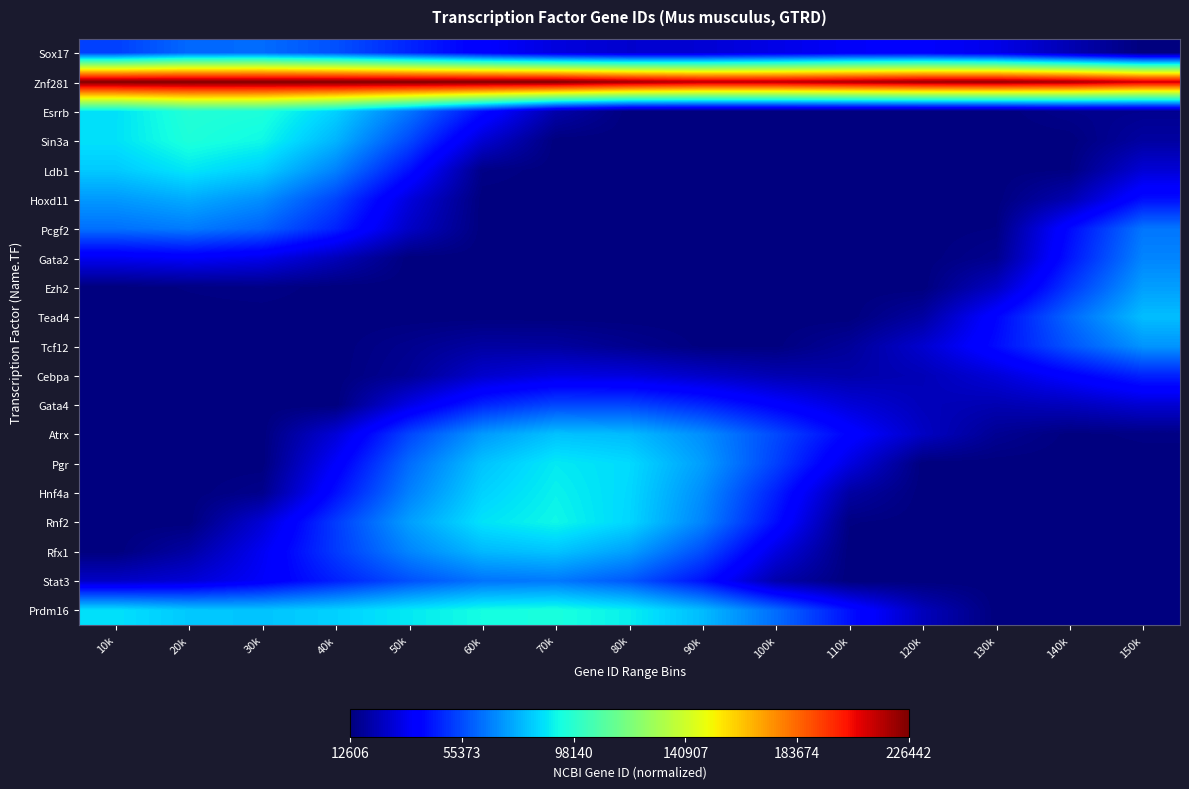

Reading right to left, extract all data points from this chart.

Sox17: 150k=0.0	140k=0.0	130k=0.1	120k=0.1	110k=0.1	100k=0.1	90k=0.1	80k=0.1	70k=0.1	60k=0.1	50k=0.2	40k=0.2	30k=0.2	20k=0.2	10k=0.2
Znf281: 150k=0.9	140k=1.0	130k=1.0	120k=1.0	110k=1.0	100k=0.9	90k=0.9	80k=1.0	70k=1.0	60k=1.0	50k=1.0	40k=1.0	30k=1.0	20k=1.0	10k=1.0
Esrrb: 150k=0.0	140k=0.0	130k=0.0	120k=0.0	110k=0.0	100k=0.0	90k=0.0	80k=0.0	70k=0.0	60k=0.1	50k=0.2	40k=0.3	30k=0.4	20k=0.4	10k=0.3
Sin3a: 150k=0.0	140k=0.0	130k=0.0	120k=0.0	110k=0.0	100k=0.0	90k=0.0	80k=0.0	70k=0.0	60k=0.1	50k=0.2	40k=0.3	30k=0.4	20k=0.4	10k=0.3
Ldb1: 150k=0.1	140k=0.0	130k=0.0	120k=0.0	110k=0.0	100k=0.0	90k=0.0	80k=0.0	70k=0.0	60k=0.0	50k=0.1	40k=0.3	30k=0.3	20k=0.4	10k=0.3
Hoxd11: 150k=0.1	140k=0.0	130k=0.0	120k=0.0	110k=0.0	100k=0.0	90k=0.0	80k=0.0	70k=0.0	60k=0.0	50k=0.1	40k=0.2	30k=0.3	20k=0.3	10k=0.3
Pcgf2: 150k=0.2	140k=0.1	130k=0.0	120k=0.0	110k=0.0	100k=0.0	90k=0.0	80k=0.0	70k=0.0	60k=0.0	50k=0.1	40k=0.2	30k=0.2	20k=0.2	10k=0.2
Gata2: 150k=0.3	140k=0.1	130k=0.0	120k=0.0	110k=0.0	100k=0.0	90k=0.0	80k=0.0	70k=0.0	60k=0.0	50k=0.0	40k=0.1	30k=0.1	20k=0.1	10k=0.1
Ezh2: 150k=0.3	140k=0.2	130k=0.1	120k=0.0	110k=0.0	100k=0.0	90k=0.0	80k=0.0	70k=0.0	60k=0.0	50k=0.0	40k=0.0	30k=0.0	20k=0.0	10k=0.0
Tead4: 150k=0.3	140k=0.2	130k=0.1	120k=0.0	110k=0.0	100k=0.0	90k=0.0	80k=0.0	70k=0.0	60k=0.0	50k=0.0	40k=0.0	30k=0.0	20k=0.0	10k=0.0
Tcf12: 150k=0.3	140k=0.2	130k=0.1	120k=0.1	110k=0.0	100k=0.0	90k=0.0	80k=0.0	70k=0.0	60k=0.0	50k=0.0	40k=0.0	30k=0.0	20k=0.0	10k=0.0
Cebpa: 150k=0.2	140k=0.1	130k=0.1	120k=0.0	110k=0.0	100k=0.0	90k=0.1	80k=0.1	70k=0.1	60k=0.1	50k=0.0	40k=0.0	30k=0.0	20k=0.0	10k=0.0
Gata4: 150k=0.1	140k=0.1	130k=0.0	120k=0.1	110k=0.1	100k=0.1	90k=0.2	80k=0.2	70k=0.2	60k=0.2	50k=0.1	40k=0.0	30k=0.0	20k=0.0	10k=0.0
Atrx: 150k=0.0	140k=0.0	130k=0.0	120k=0.1	110k=0.1	100k=0.2	90k=0.3	80k=0.3	70k=0.3	60k=0.3	50k=0.2	40k=0.1	30k=0.0	20k=0.0	10k=0.0
Pgr: 150k=0.0	140k=0.0	130k=0.0	120k=0.0	110k=0.1	100k=0.2	90k=0.3	80k=0.3	70k=0.4	60k=0.3	50k=0.2	40k=0.1	30k=0.0	20k=0.0	10k=0.0
Hnf4a: 150k=0.0	140k=0.0	130k=0.0	120k=0.0	110k=0.0	100k=0.2	90k=0.3	80k=0.3	70k=0.4	60k=0.3	50k=0.3	40k=0.1	30k=0.0	20k=0.0	10k=0.0
Rnf2: 150k=0.0	140k=0.0	130k=0.0	120k=0.0	110k=0.0	100k=0.1	90k=0.3	80k=0.3	70k=0.4	60k=0.3	50k=0.3	40k=0.2	30k=0.1	20k=0.0	10k=0.0
Rfx1: 150k=0.0	140k=0.0	130k=0.0	120k=0.0	110k=0.0	100k=0.1	90k=0.2	80k=0.3	70k=0.3	60k=0.3	50k=0.3	40k=0.2	30k=0.1	20k=0.0	10k=0.0
Stat3: 150k=0.0	140k=0.0	130k=0.0	120k=0.0	110k=0.0	100k=0.0	90k=0.1	80k=0.2	70k=0.2	60k=0.2	50k=0.2	40k=0.2	30k=0.1	20k=0.1	10k=0.1
Prdm16: 150k=0.0	140k=0.0	130k=0.0	120k=0.1	110k=0.1	100k=0.2	90k=0.3	80k=0.4	70k=0.4	60k=0.4	50k=0.4	40k=0.3	30k=0.3	20k=0.3	10k=0.3